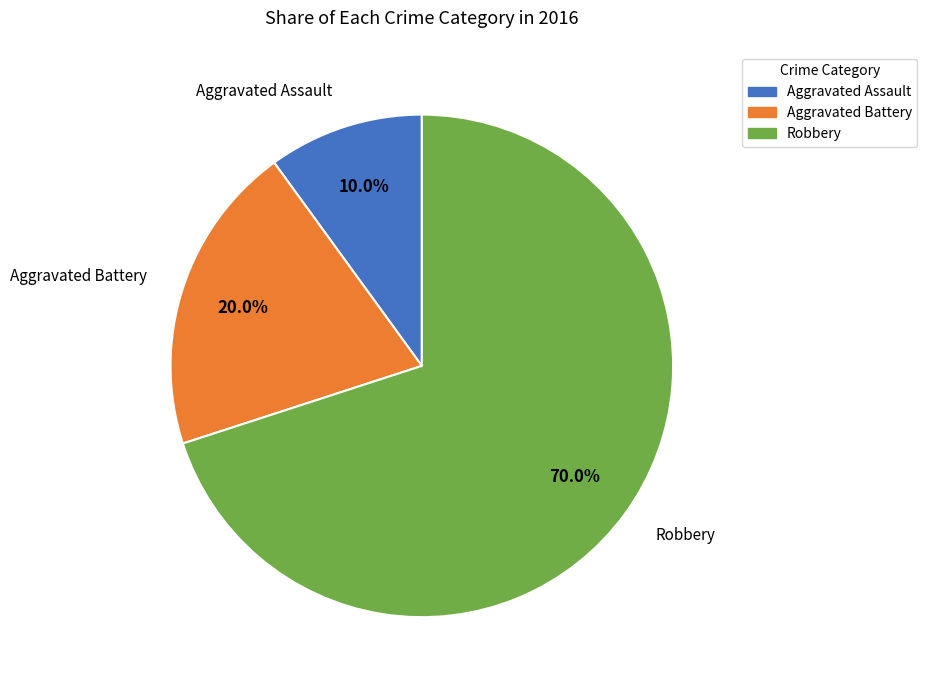

The Aggravated Battery slice represents 20% of the pie. True or false?

True